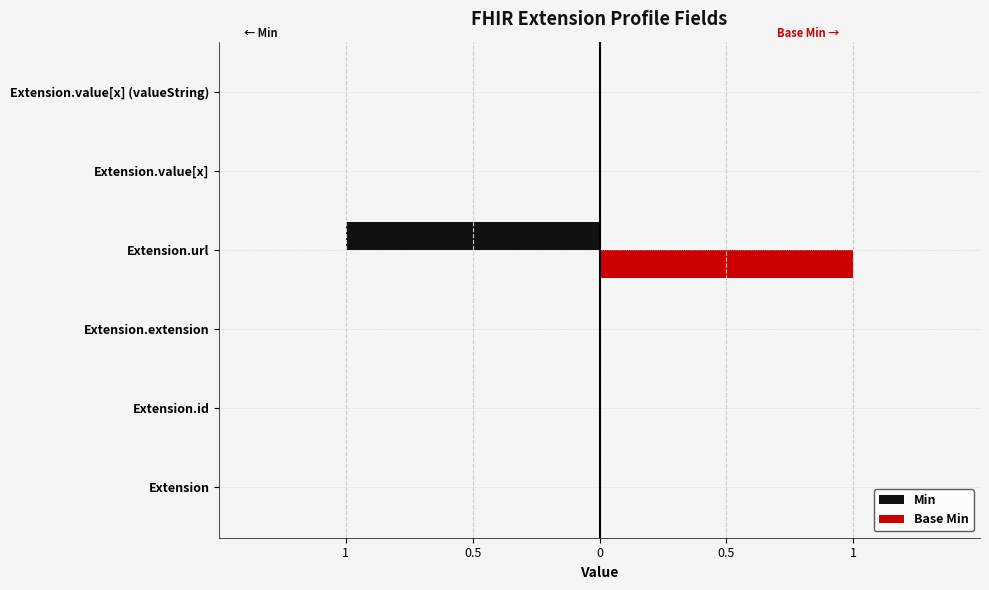

How many Min values are between 0 and 1?

5